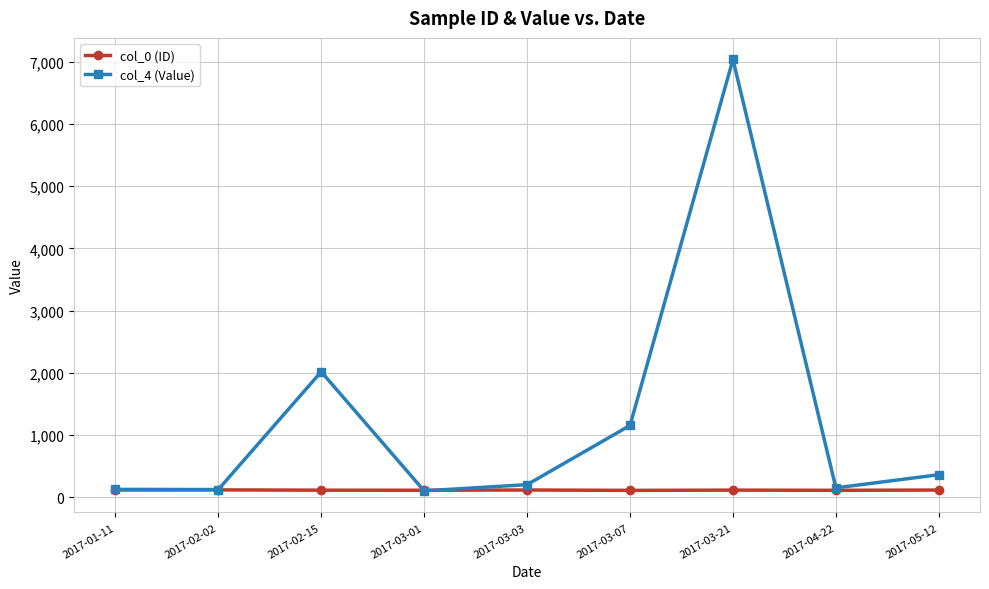

True or false: col_0 (ID) has more than 0 points higher than both neighbors.

True